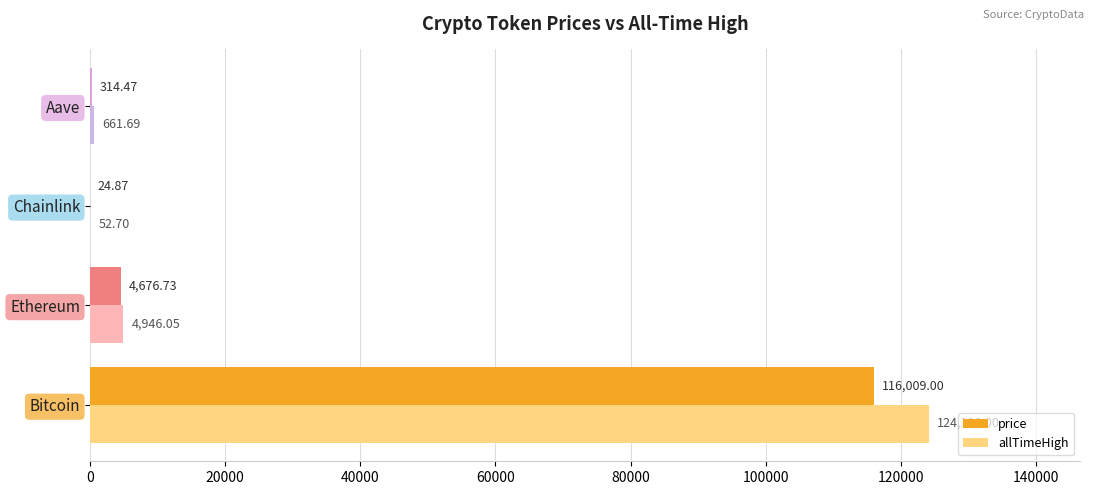

What is the maximum value for allTimeHigh?

124128.0